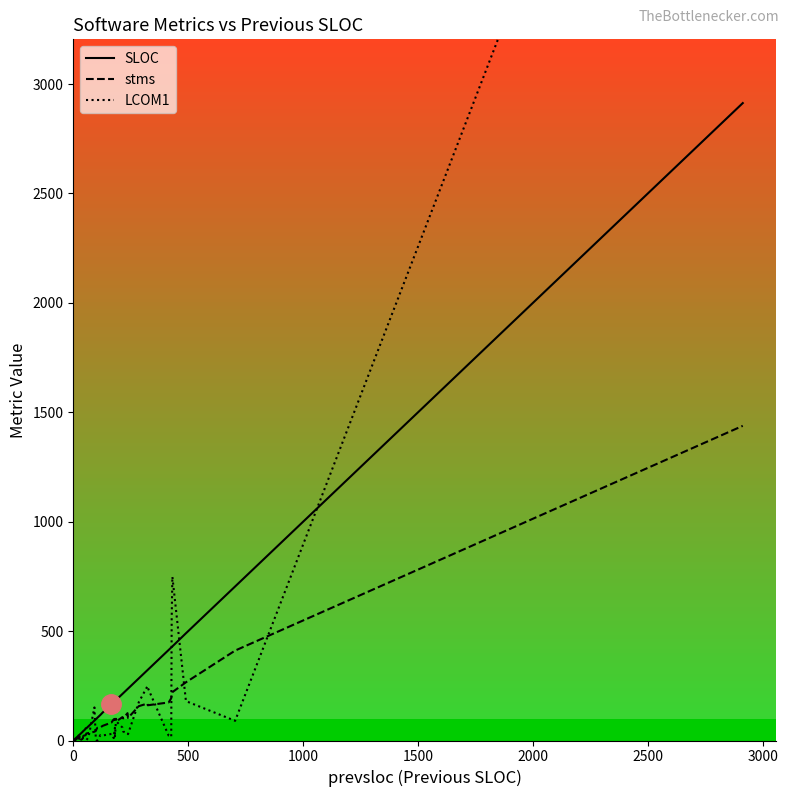

What are all the series names shown in the legend?

SLOC, stms, LCOM1